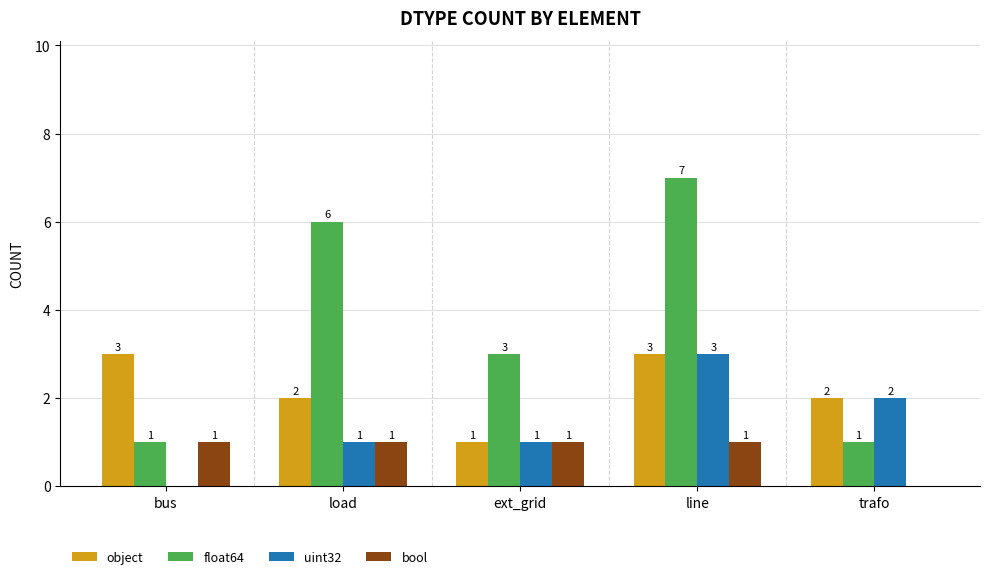

Which series has the widest spread of values?

float64